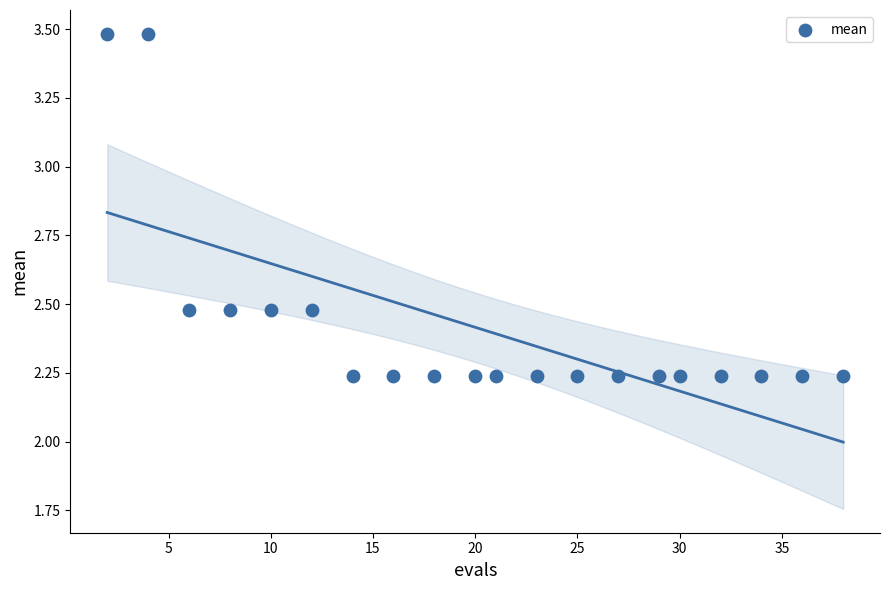

What is the range of X values (max minus min)?

36.0